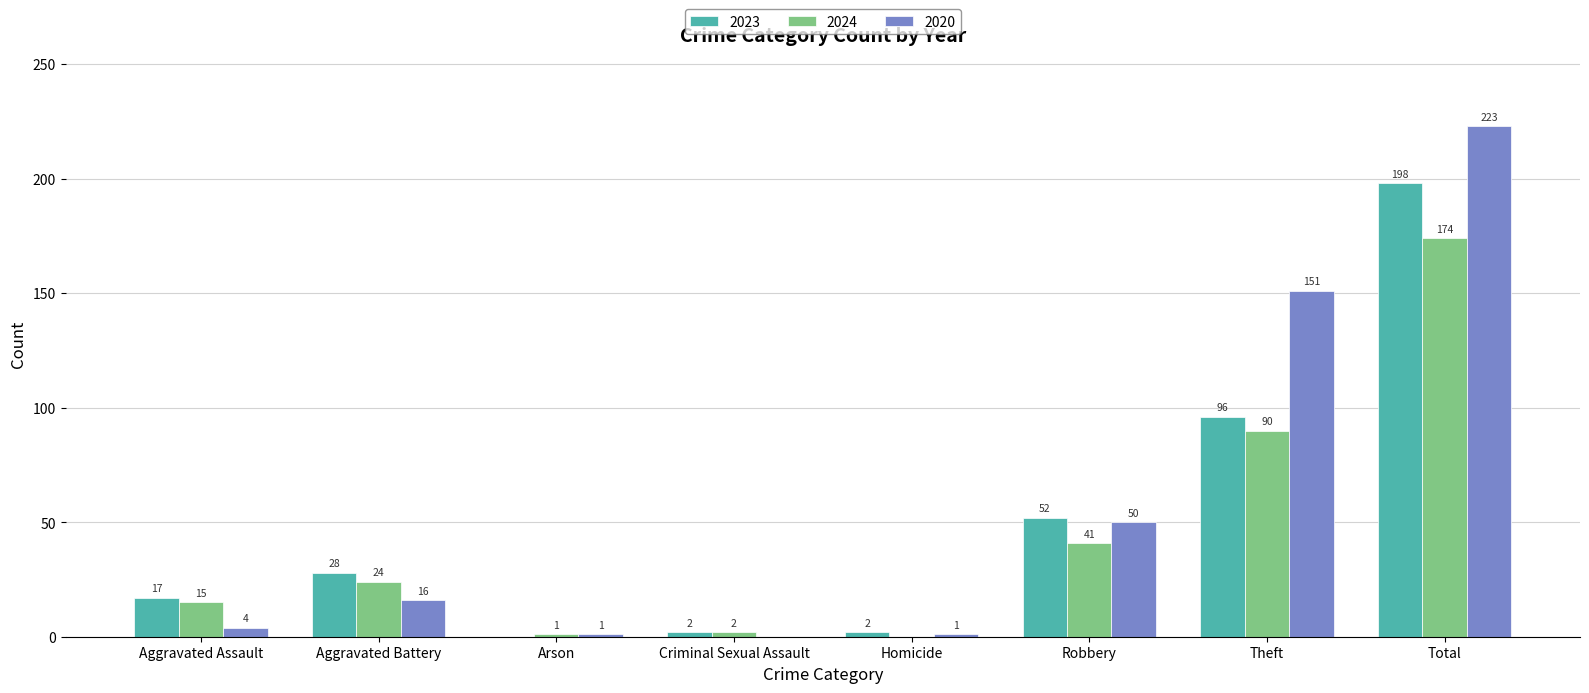

Reading left to right, transcribe all the data shown in this chart.

2023: 17	28	0	2	2	52	96	198
2024: 15	24	1	2	0	41	90	174
2020: 4	16	1	0	1	50	151	223